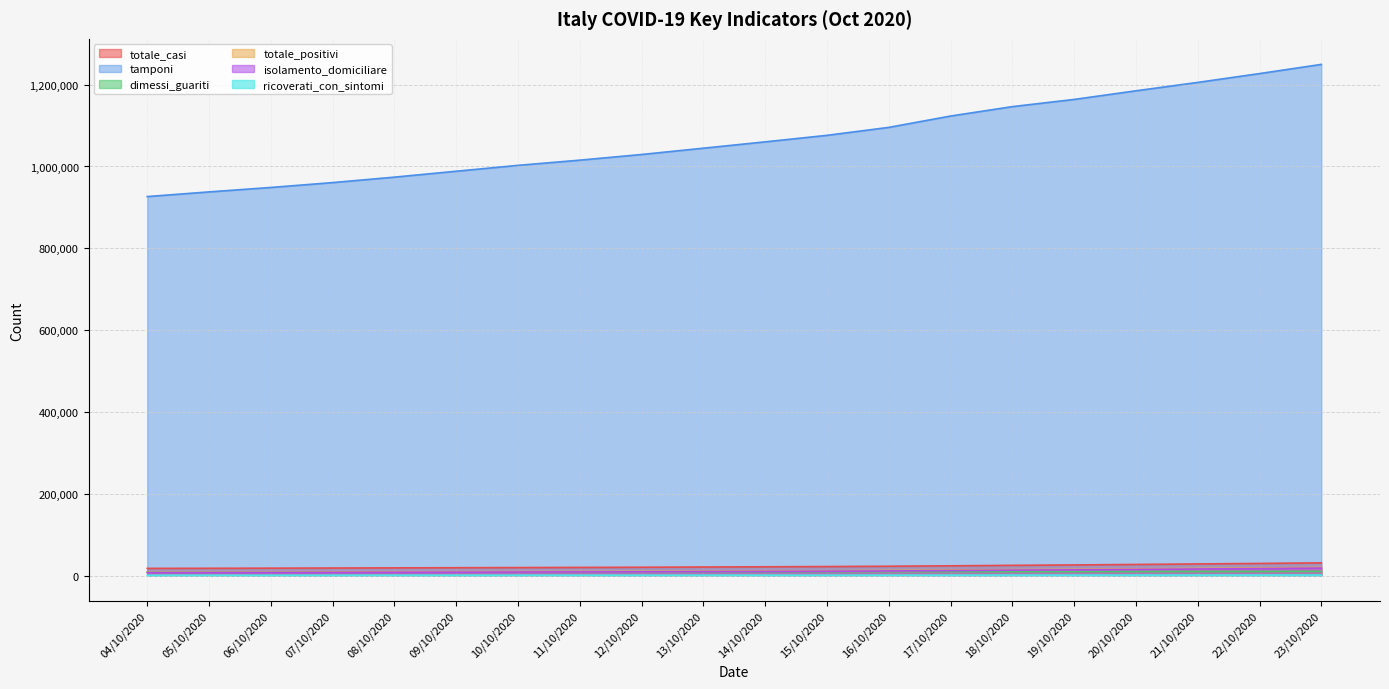

Rank the series at 14/10/2020 from lowest to highest value.

ricoverati_con_sintomi, dimessi_guariti, isolamento_domiciliare, totale_positivi, totale_casi, tamponi